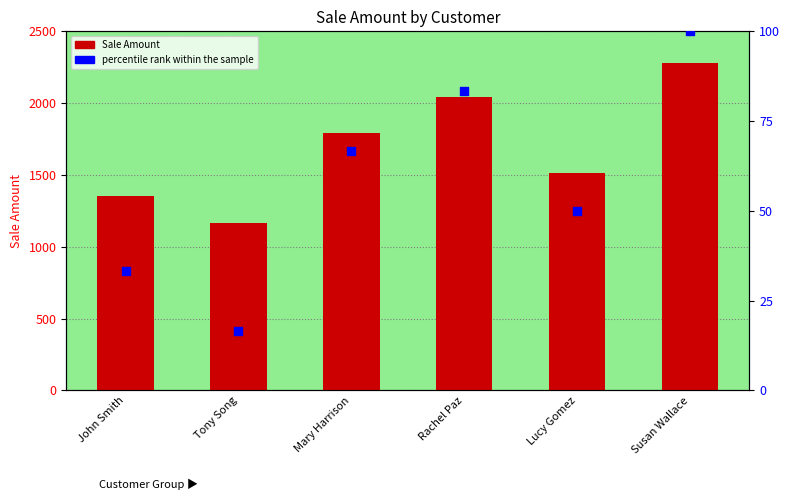

At how many categories does at least one series exceed 773?

6